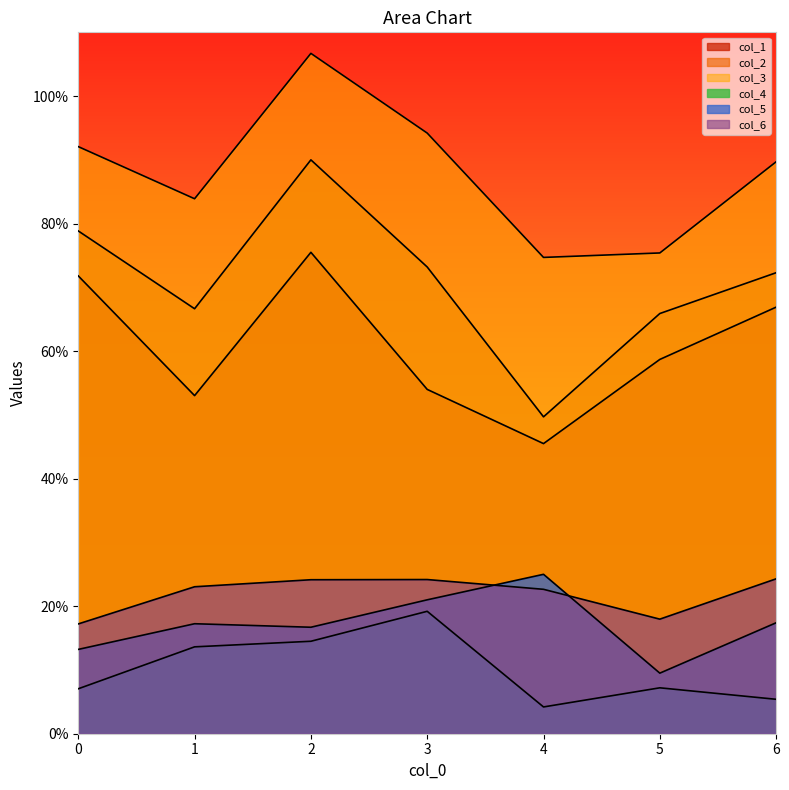

At which category does col_1 reach its first local peak?

2